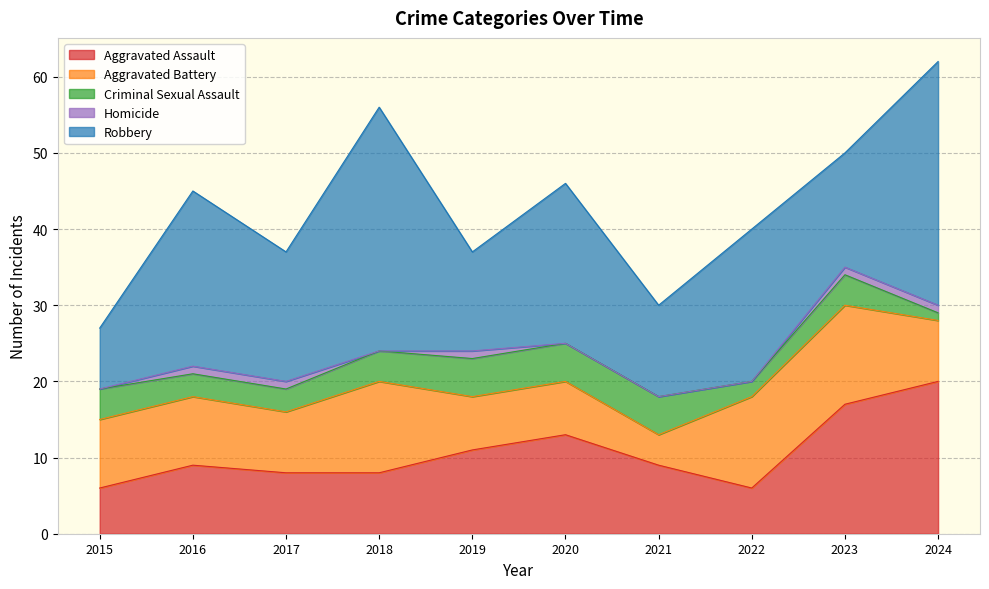

At which category is the sum across all series the highest?

2024